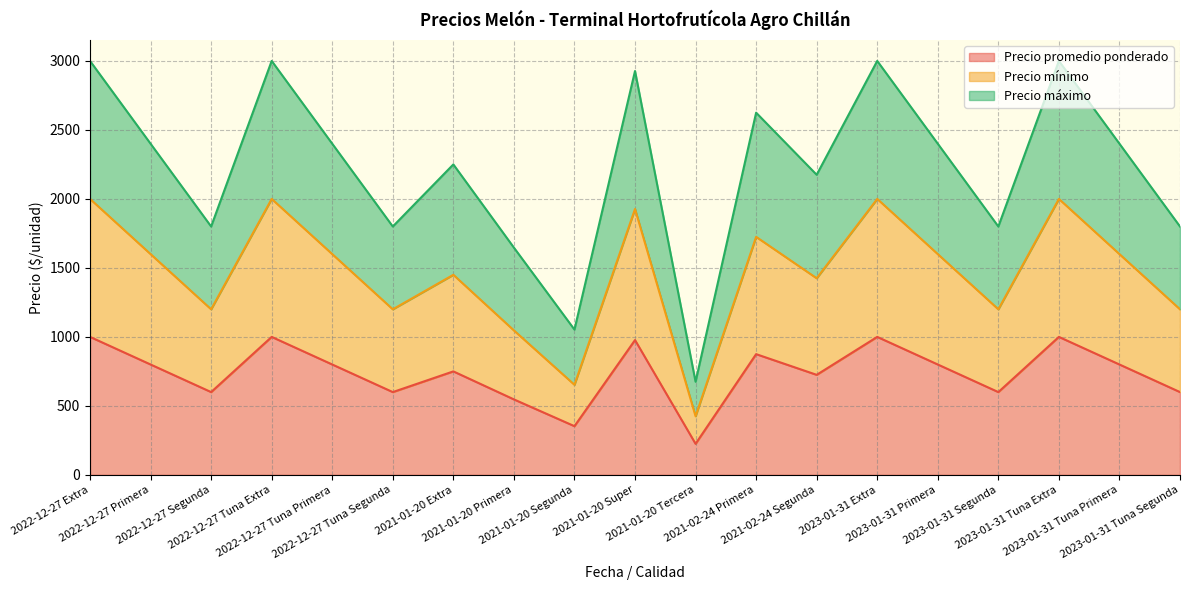

True or false: Precio máximo and Precio mínimo intersect in this chart.

False